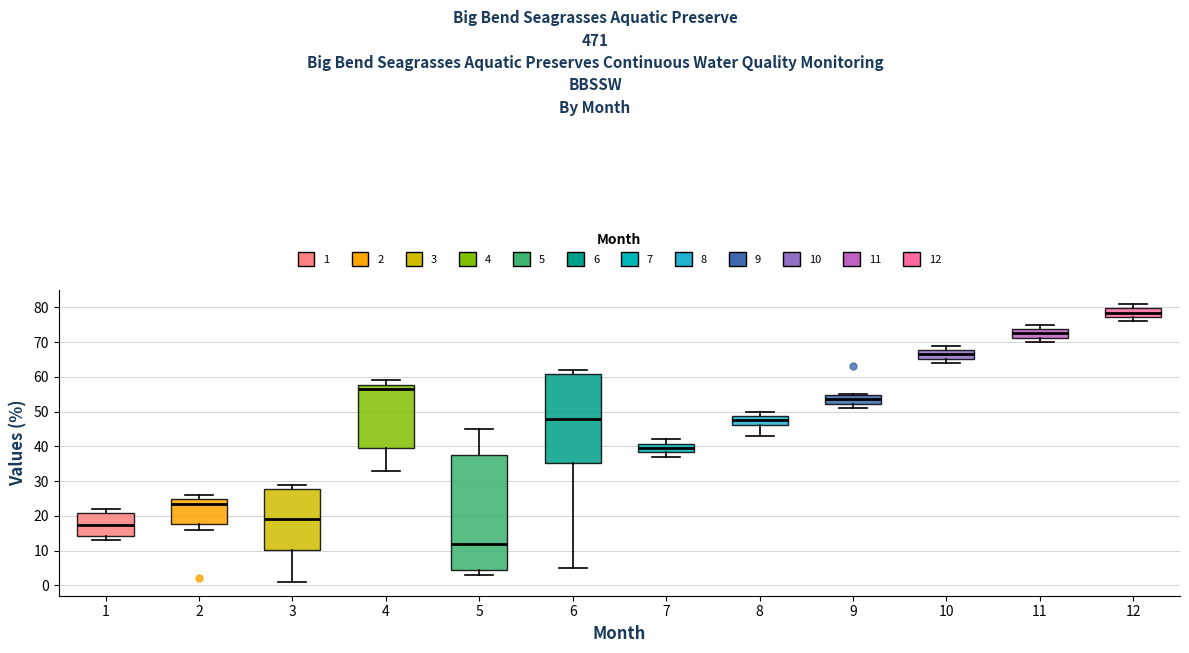

Which box is the tallest, from its lower edge to its upper edge?

5